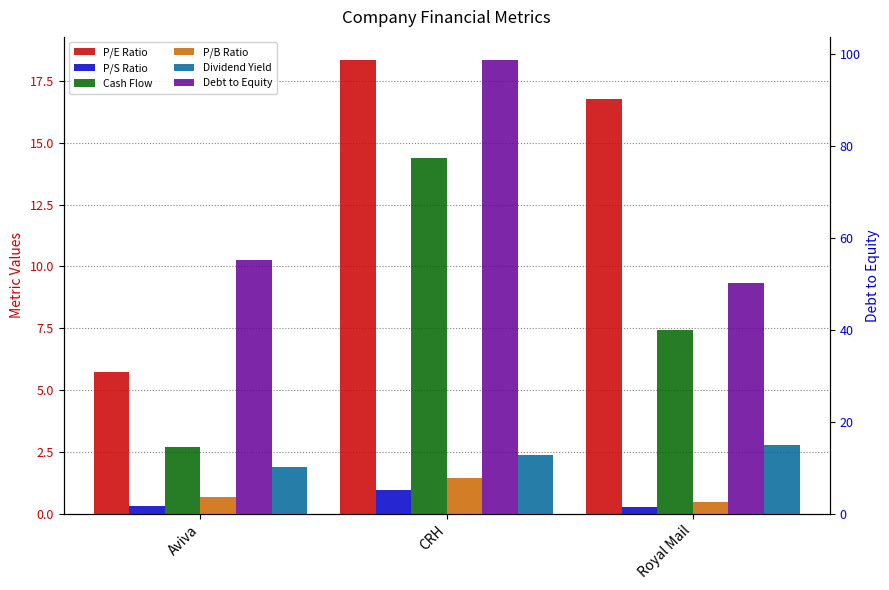

How many series are shown in this chart?

6